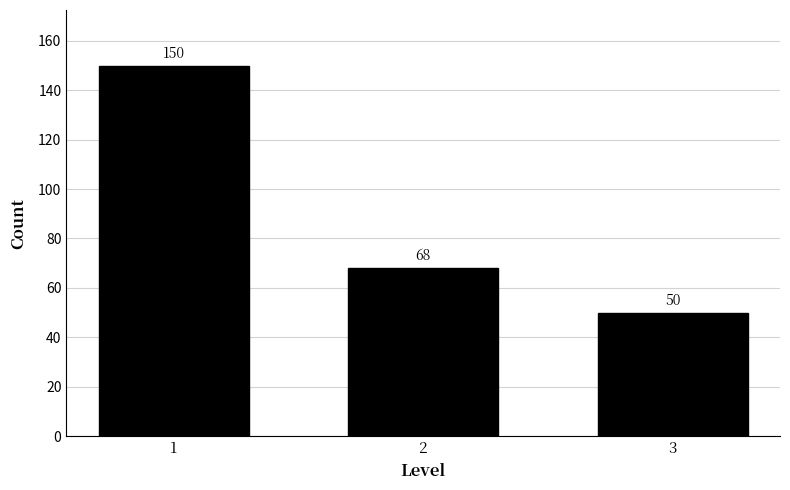

Reading left to right, transcribe all the data shown in this chart.

1=150	2=68	3=50